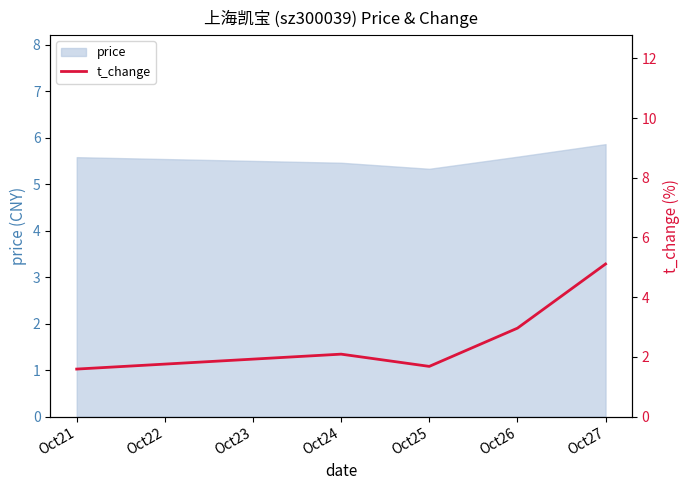

How many points are lower than both their immediate neighbors (excluding endpoints)?

1